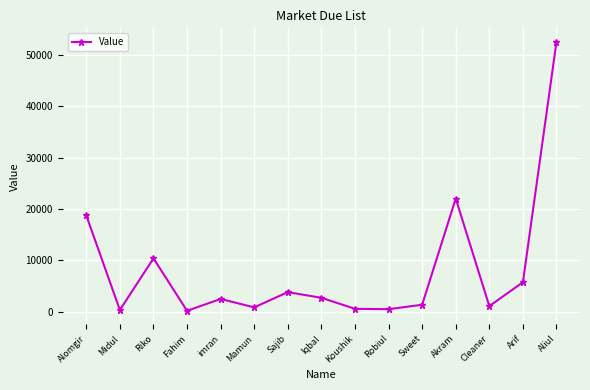

At which label is the value closest to 26383?

Akram